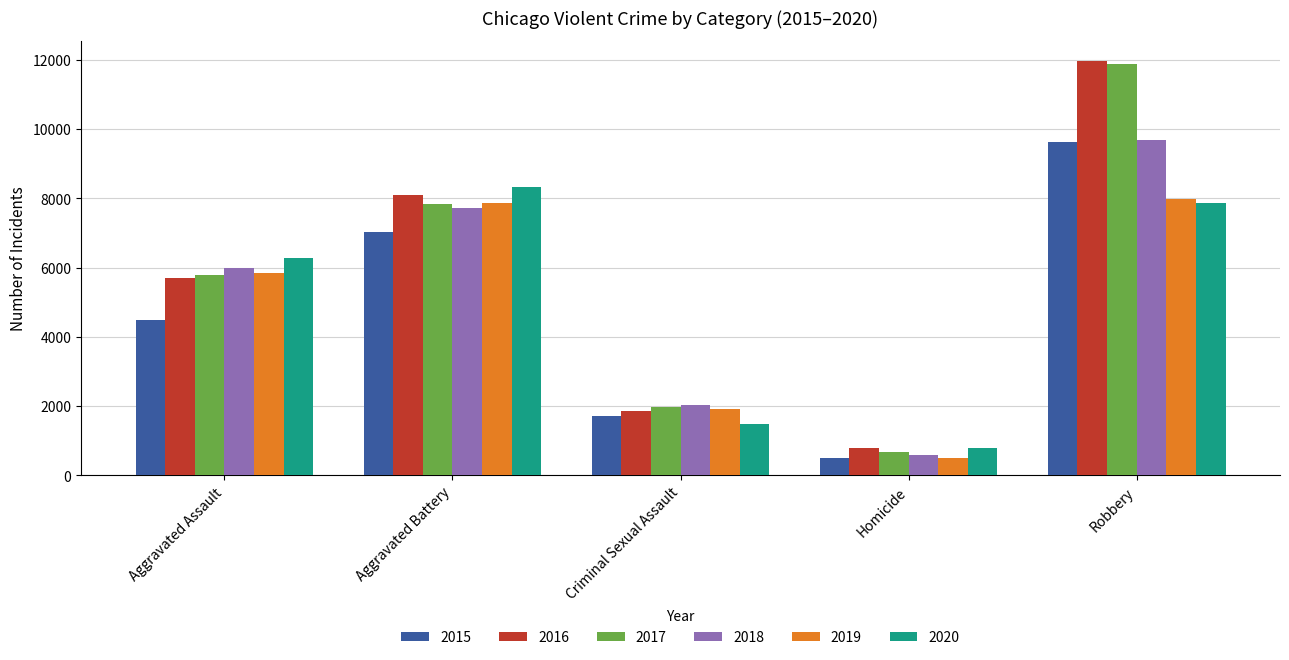

What is the smallest value displayed?

496